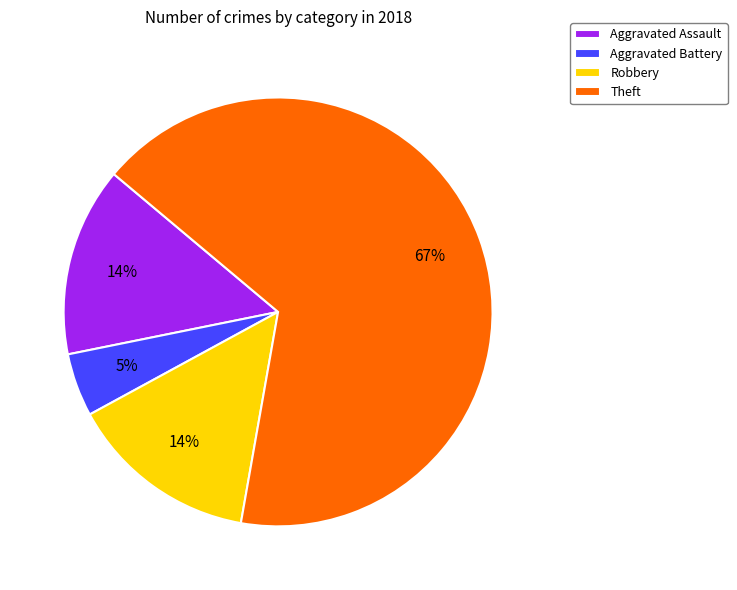

To the nearest percent, what percentage of the pie is Robbery?

14%